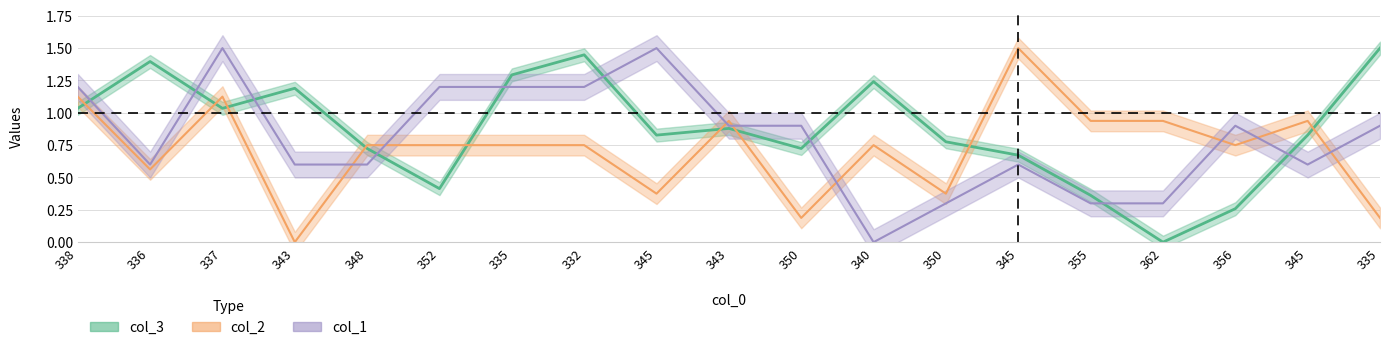

After their last crossing, which series has the higher values: col_3 or col_1?

col_3